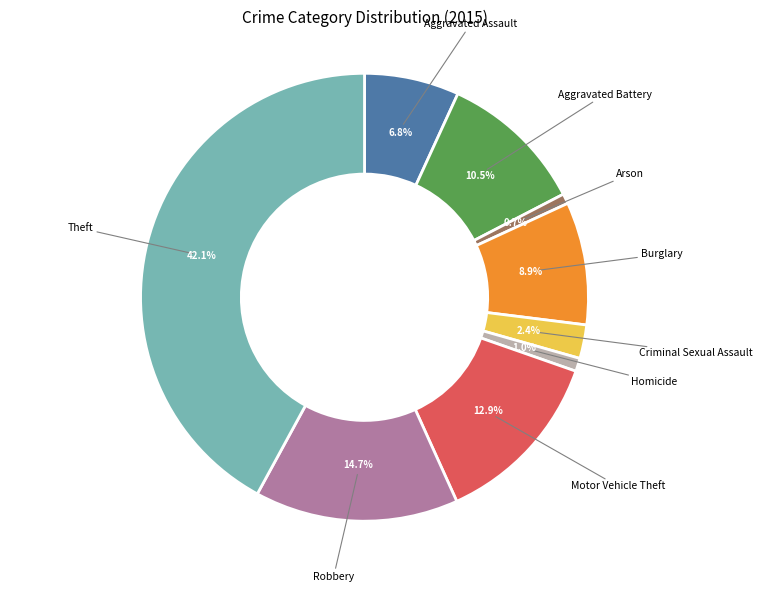

Approximately how many times larger is the value at Aggravated Assault compared to Aggravated Battery?

0.6